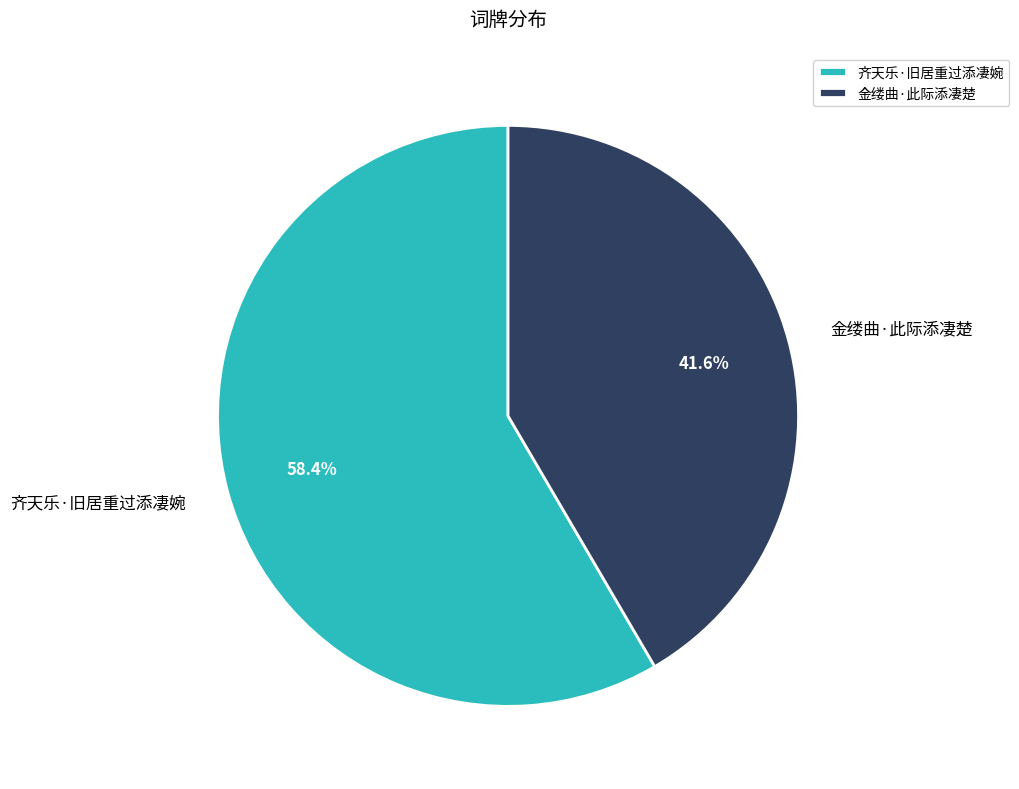

True or false: 齐天乐·旧居重过添凄婉 accounts for 58% of the total.

True